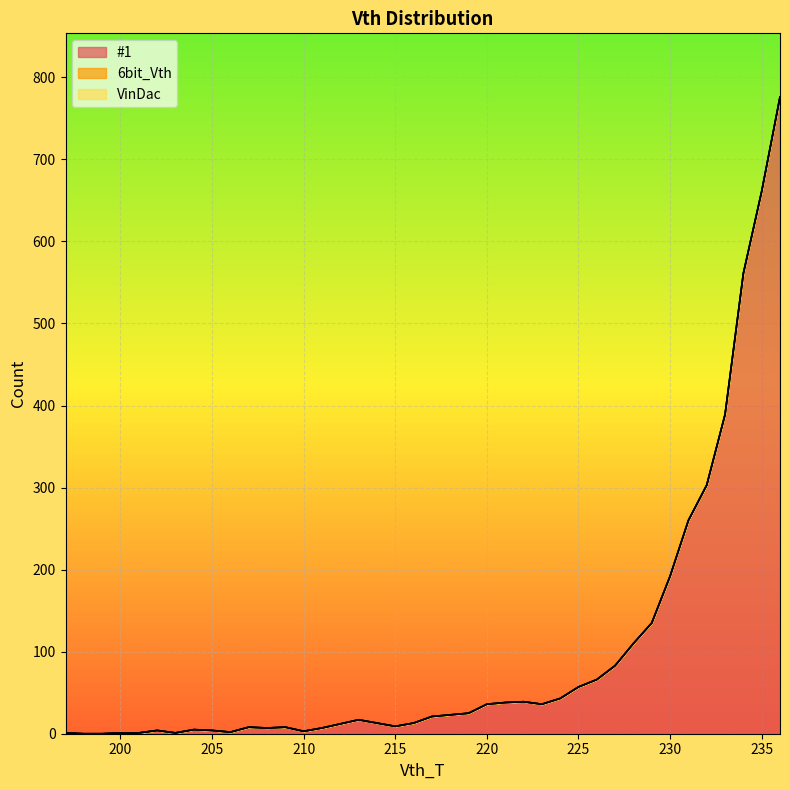

Reading right to left, what are all the values shown in this chart?

#1: 236=776	235=661	234=561	233=389	232=303	231=260	230=192	229=135	228=110	227=83	226=66	225=57	224=43	223=36	222=39	221=38	220=36	219=25	218=23	217=21	216=13	215=9	214=13	213=17	212=12	211=7	210=3	209=8	208=7	207=8	206=2	205=4	204=5	203=1	202=4	201=1	200=1	199=0	198=0	197=1
6bit_Vth: 236=0	235=0	234=0	233=0	232=0	231=0	230=0	229=0	228=0	227=0	226=0	225=0	224=0	223=0	222=0	221=0	220=0	219=0	218=0	217=0	216=0	215=0	214=0	213=0	212=0	211=0	210=0	209=0	208=0	207=0	206=0	205=0	204=0	203=0	202=0	201=0	200=0	199=0	198=0	197=0
VinDac: 236=0	235=0	234=0	233=0	232=0	231=0	230=0	229=0	228=0	227=0	226=0	225=0	224=0	223=0	222=0	221=0	220=0	219=0	218=0	217=0	216=0	215=0	214=0	213=0	212=0	211=0	210=0	209=0	208=0	207=0	206=0	205=0	204=0	203=0	202=0	201=0	200=0	199=0	198=0	197=0